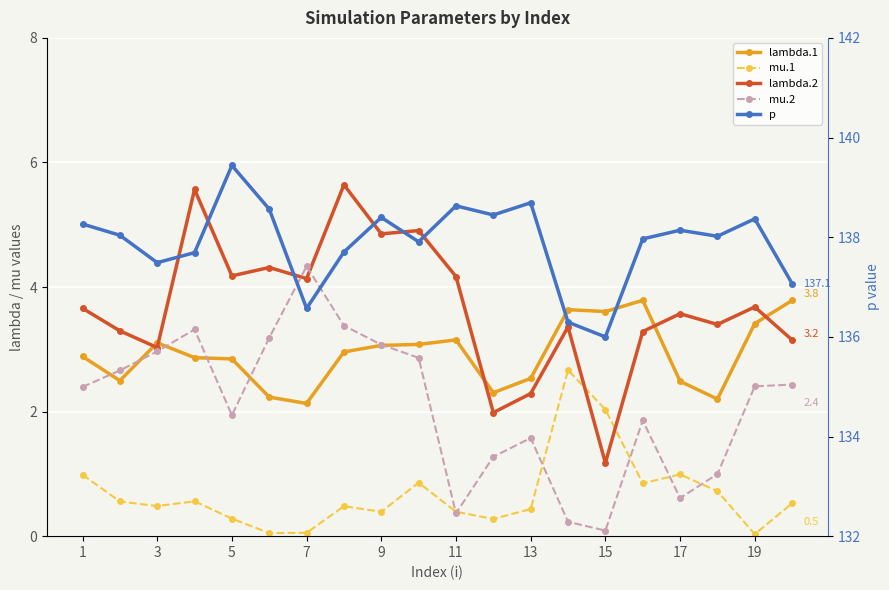

What is the sum of all mu.2 values?

42.0